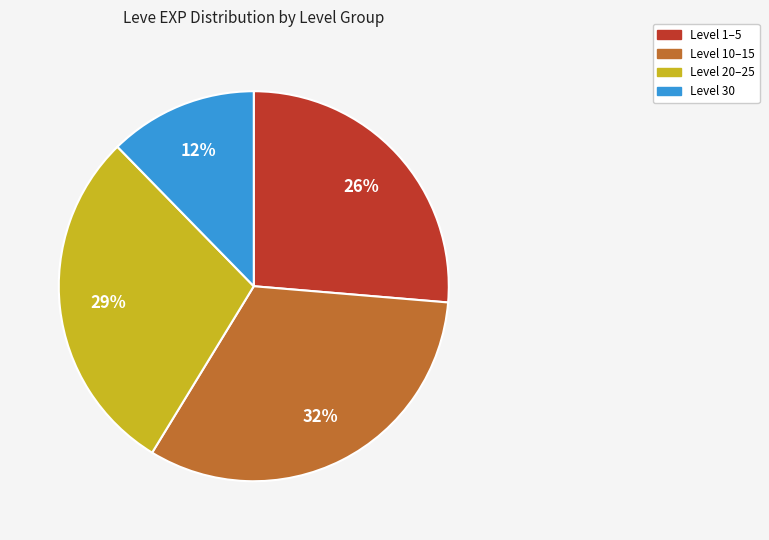

To the nearest percent, what is the average slice percentage?

25%